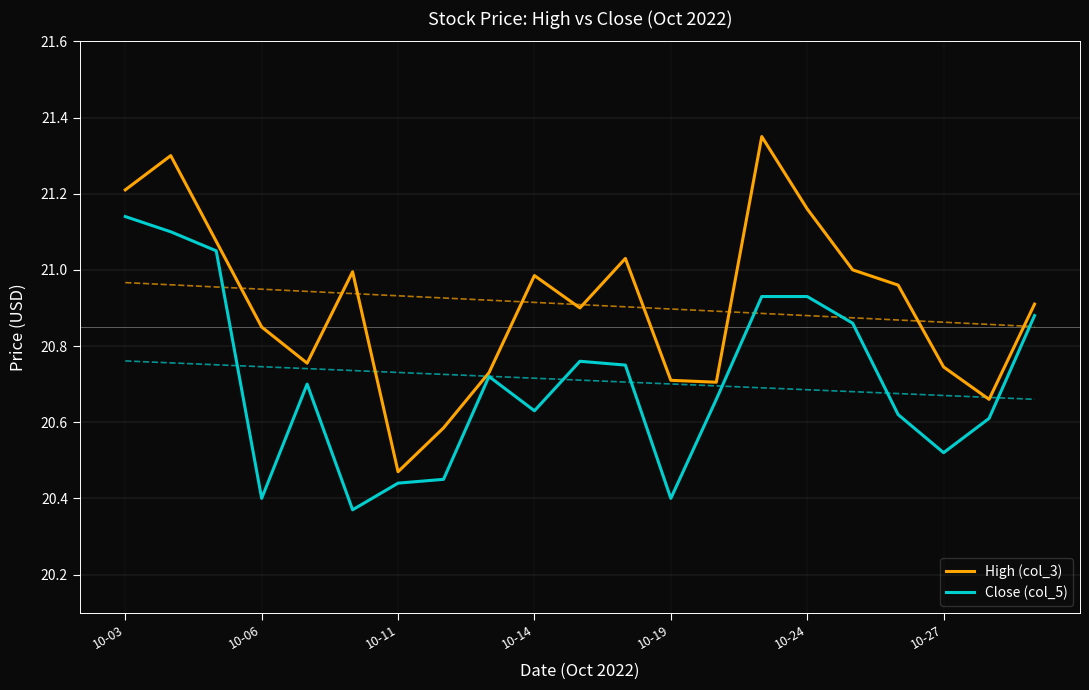

Is it true that High (col_3) equals 10.8 at 10-27?

False